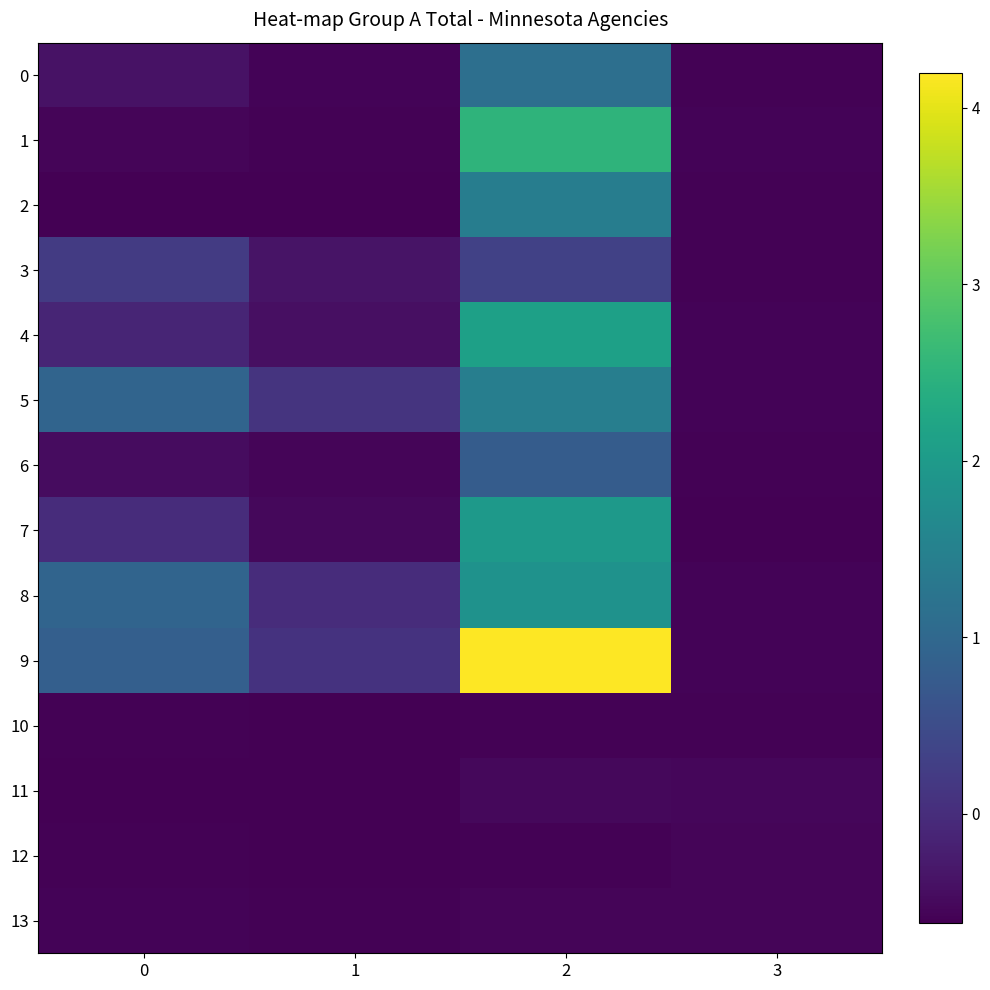

Which series has the largest range (max minus min)?

9